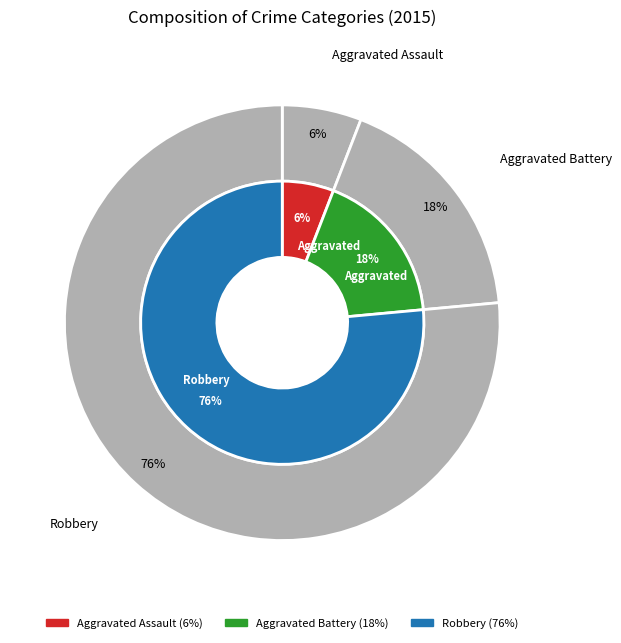

Rank the categories by value from lowest to highest.

Aggravated Assault, Aggravated Battery, Robbery